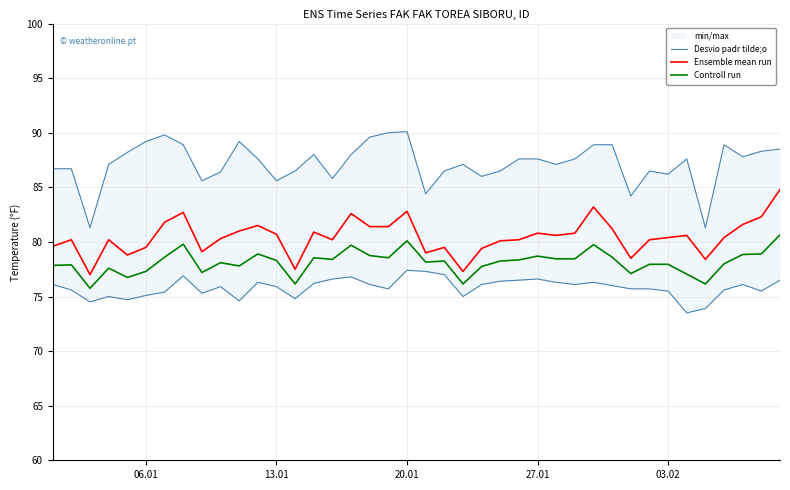

Rank the series by their maximum value, from highest to lowest.

Desvio padr tilde;o, Ensemble mean run, Controll run